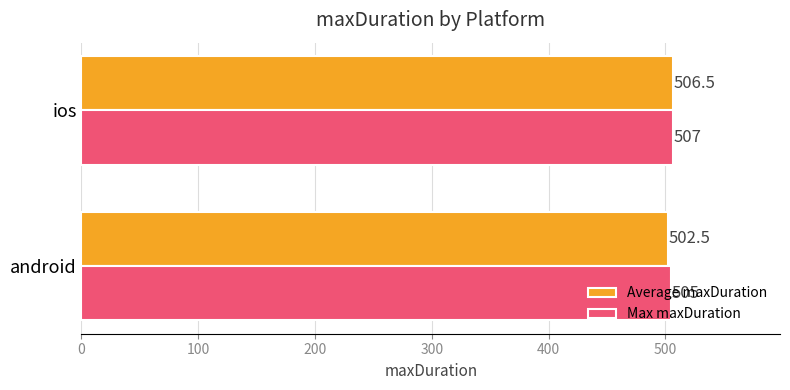

What is the difference between the maximum and minimum values in the Average maxDuration series?

4.0